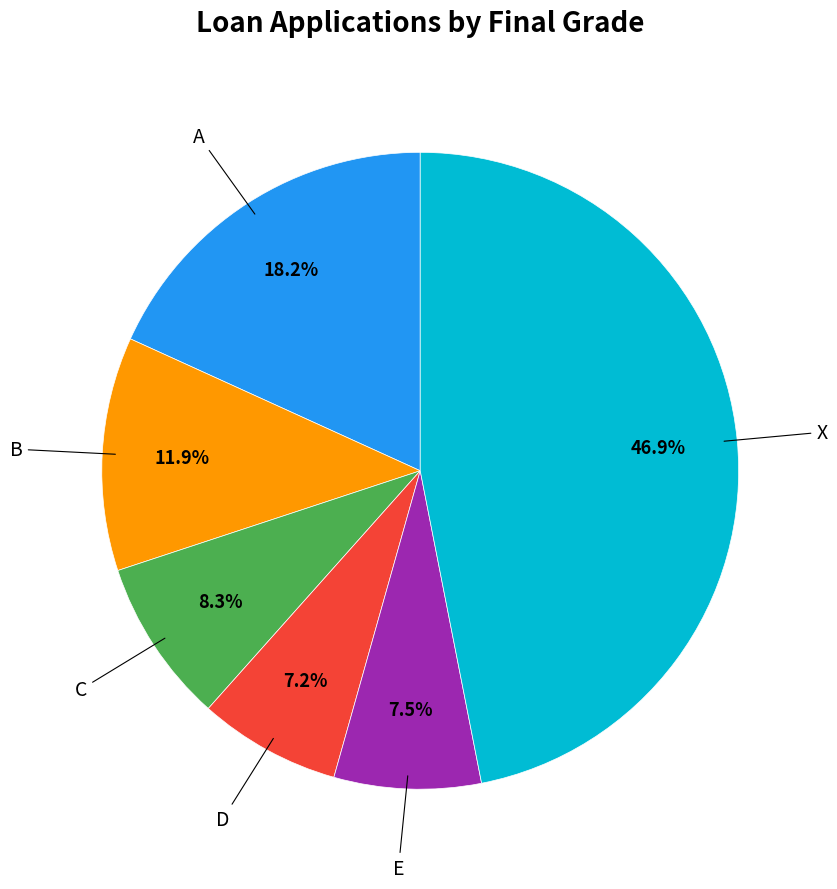

Does any single category account for the majority?

No